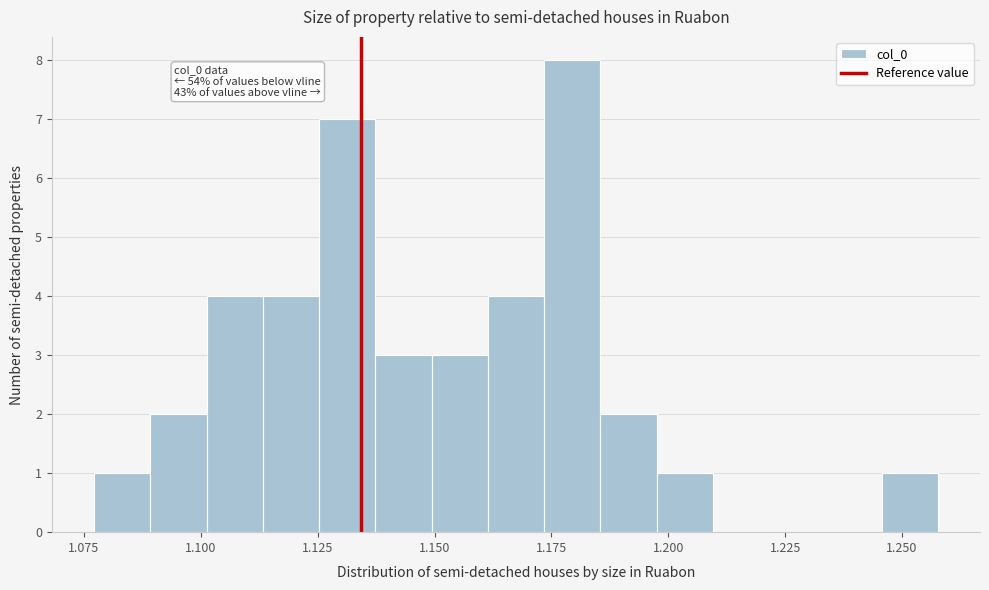

Around what value on the x-axis is the tallest bar? Give the approximate position of its centre, as read against the axis.

1.180